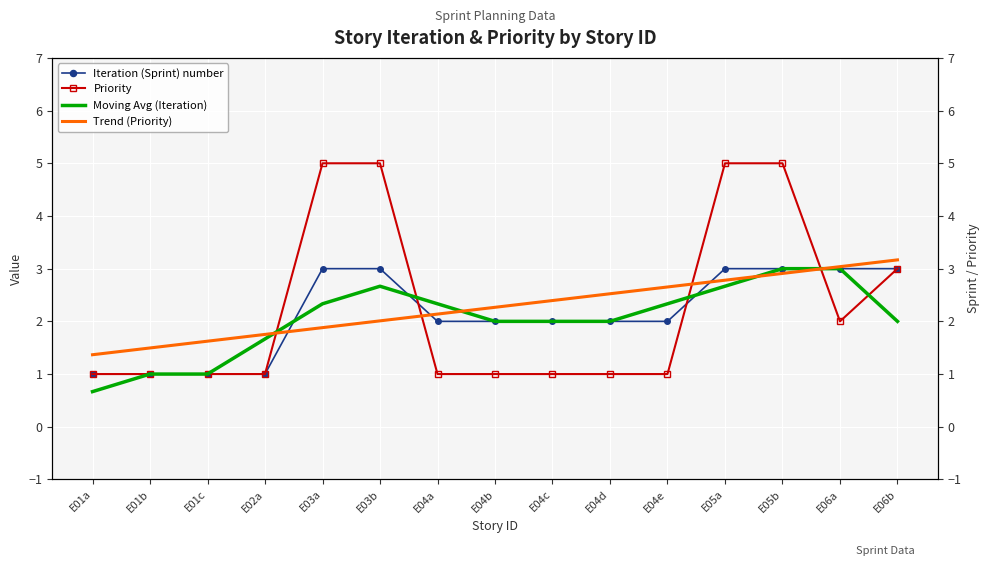

Is it true that Iteration (Sprint) number equals 1.0 at E02a?

True